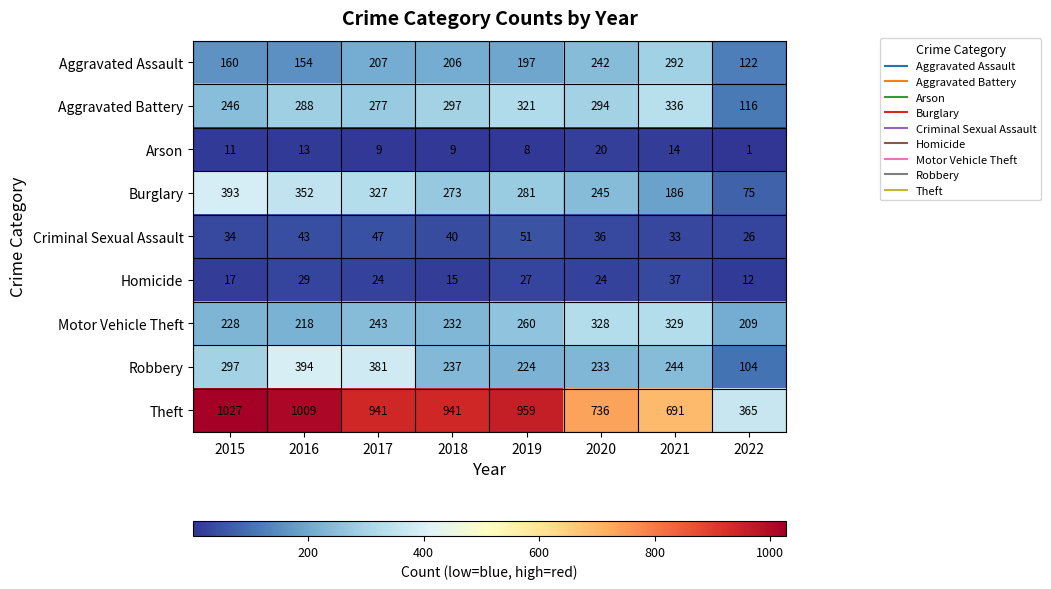

Which label corresponds to the smallest value in the chart?

2022